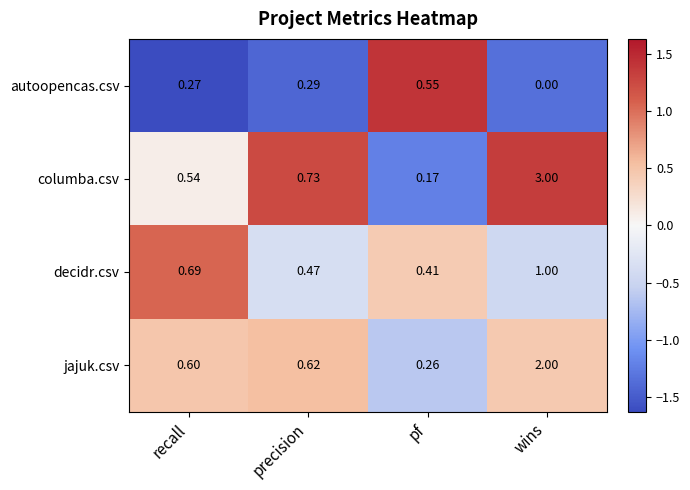

Which series has the widest spread of values?

columba.csv